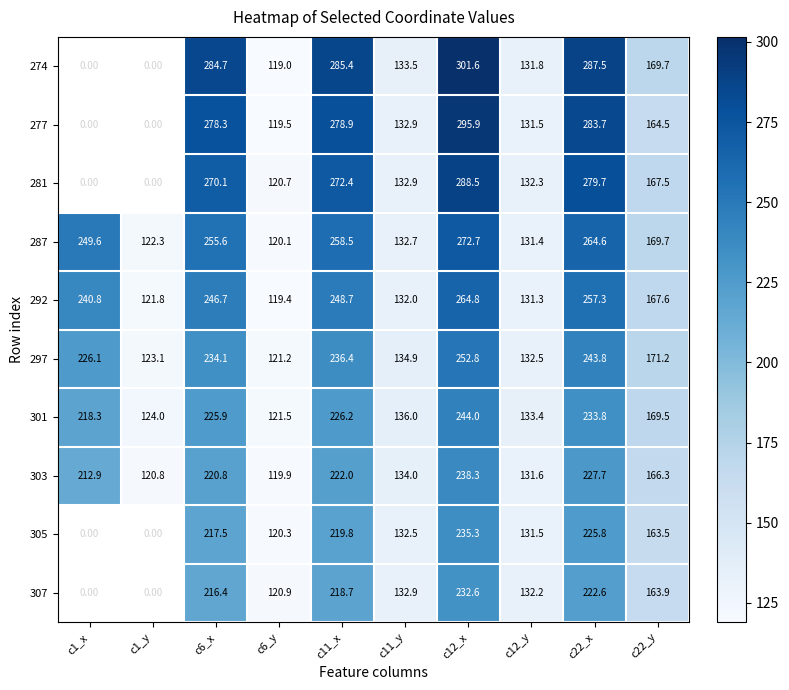

What is the total value across all series at c12_x?

2626.5